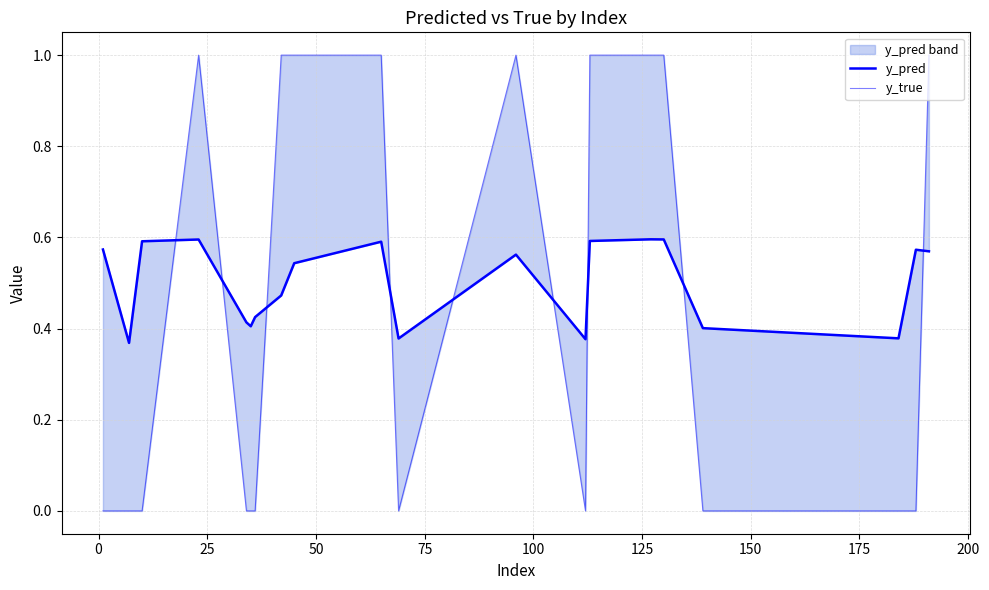

How many lines are shown in the chart?

2